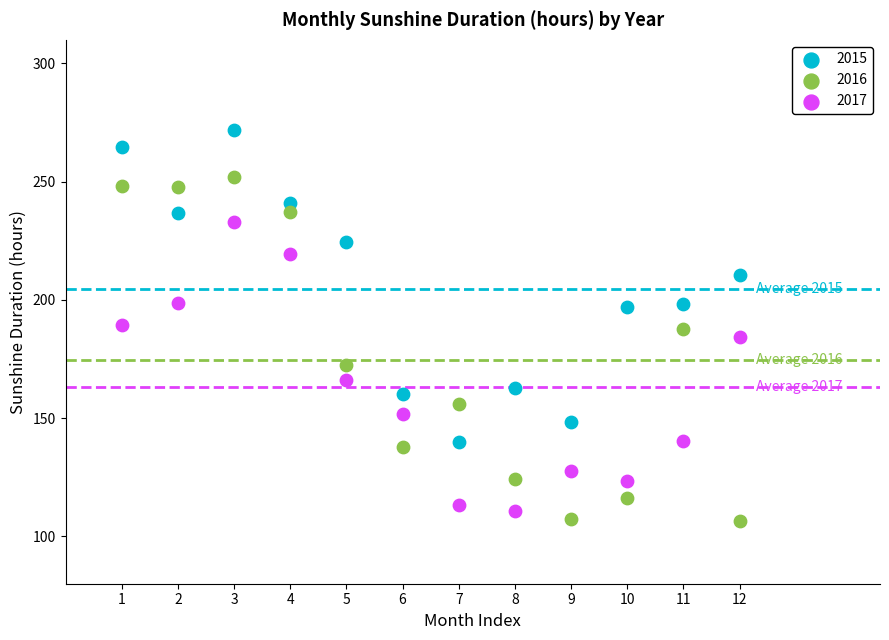

Across all data points, what is the range of X values (max minus min)?

11.0